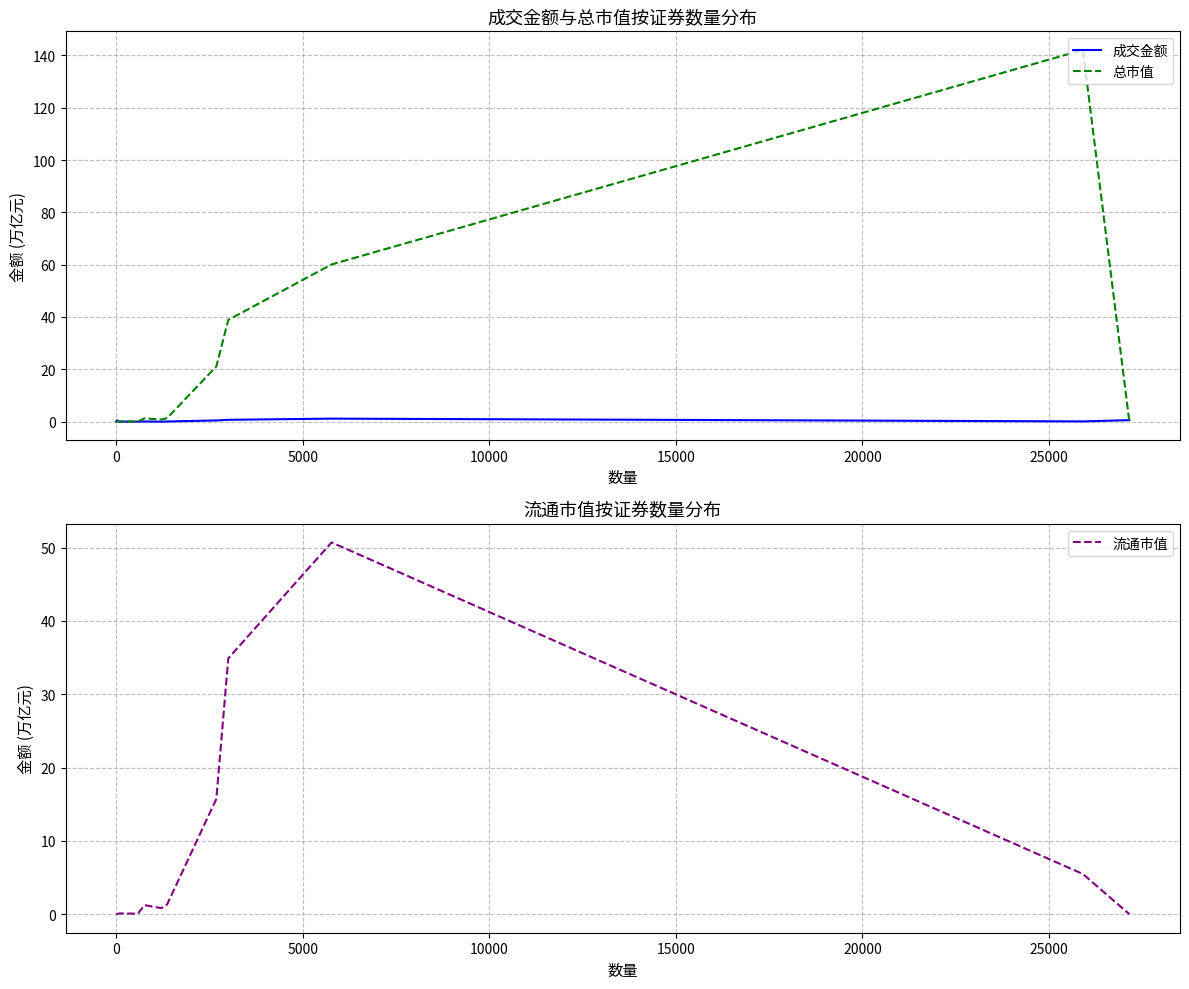

How many lines are shown in the chart?

3